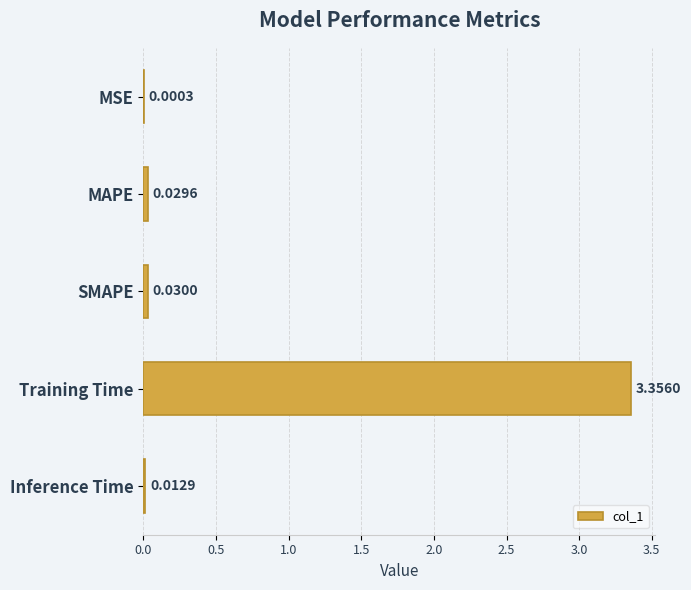

Between SMAPE and Training Time, which is larger?

Training Time